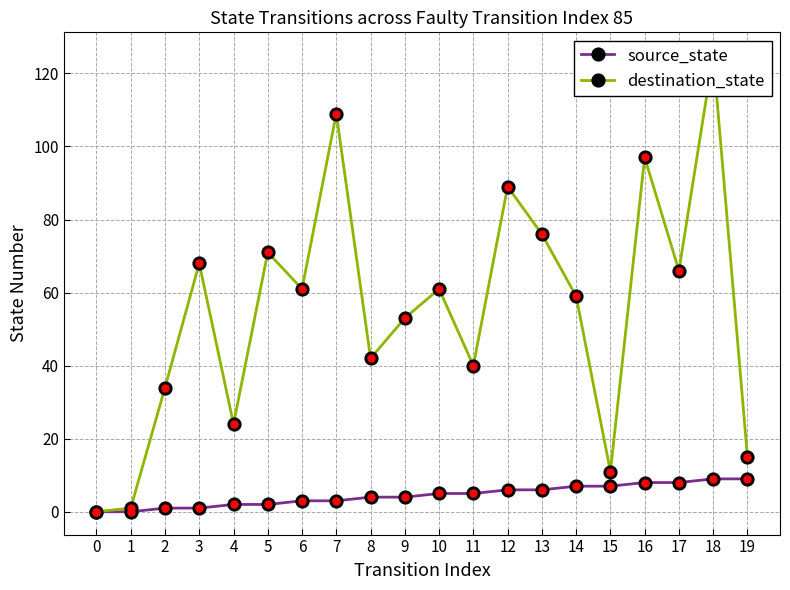

How many lines are shown in the chart?

2